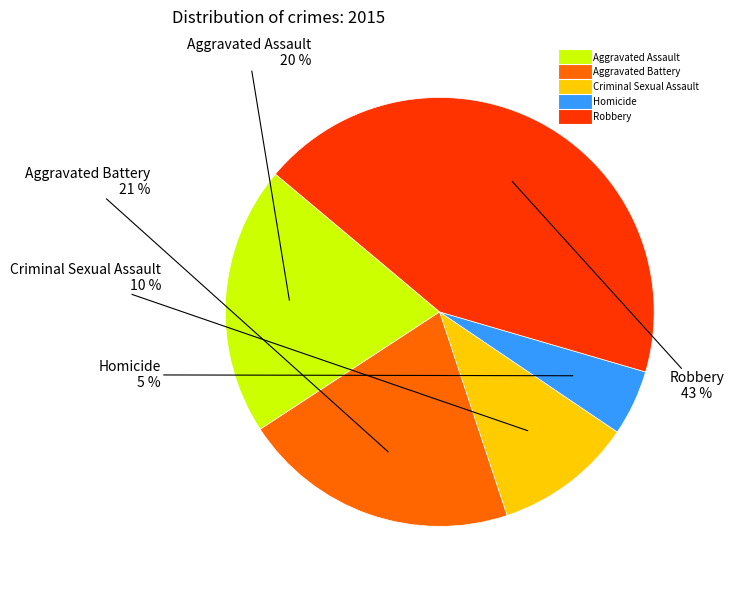

To the nearest percent, what portion does Aggravated Assault represent?

20%